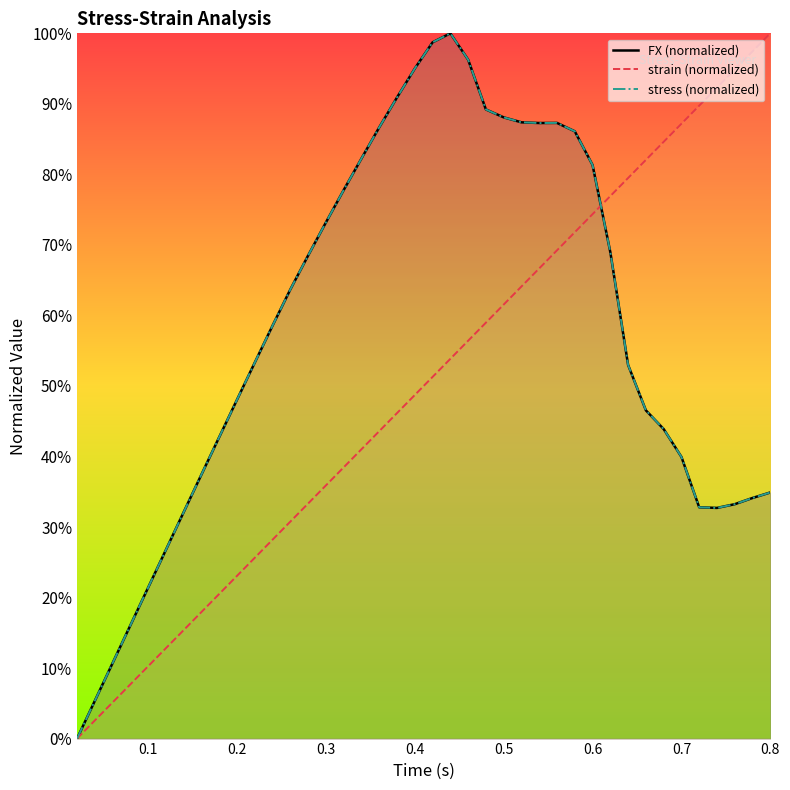

What is the highest value of the strain (normalized) series?

100.0